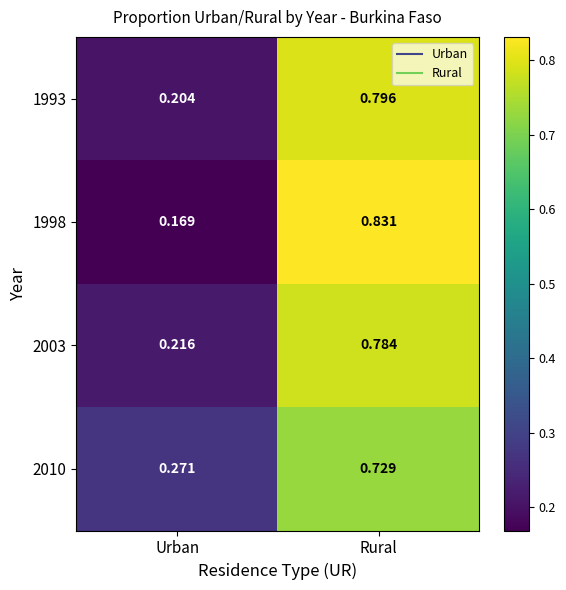

Where is 2003 nearest to the value 0?

Urban